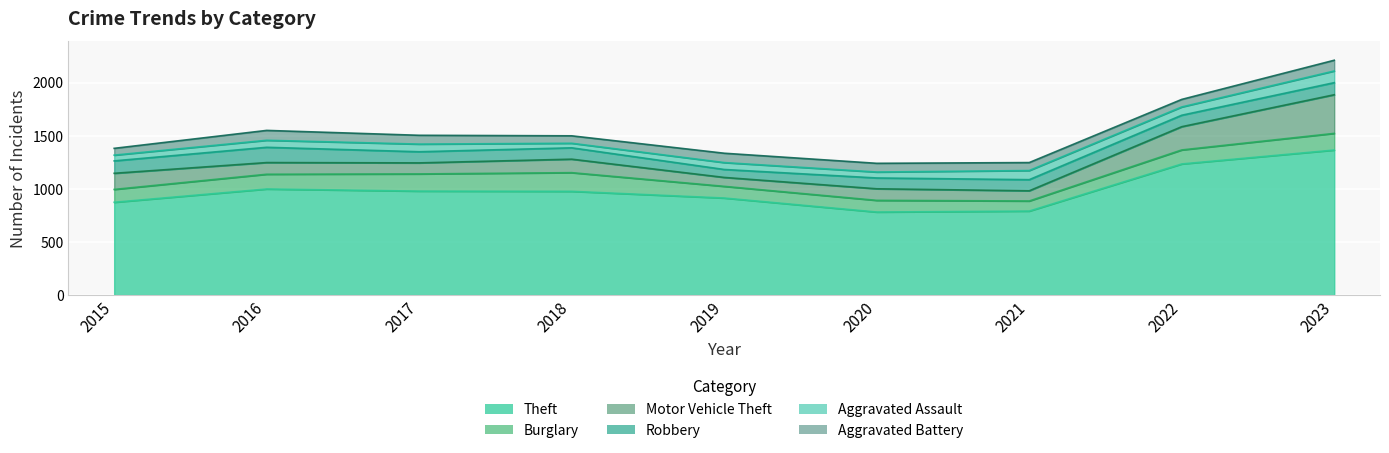

Where is the first local minimum for Aggravated Assault?

2018